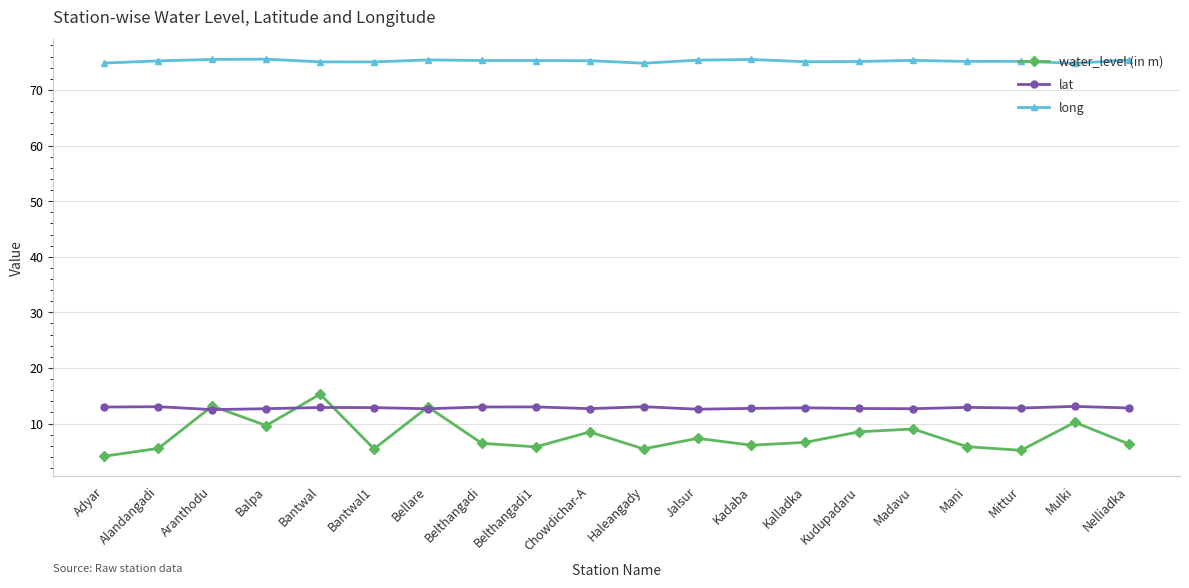

Rank the series at Kudupadaru from lowest to highest value.

water_level (in m), lat, long